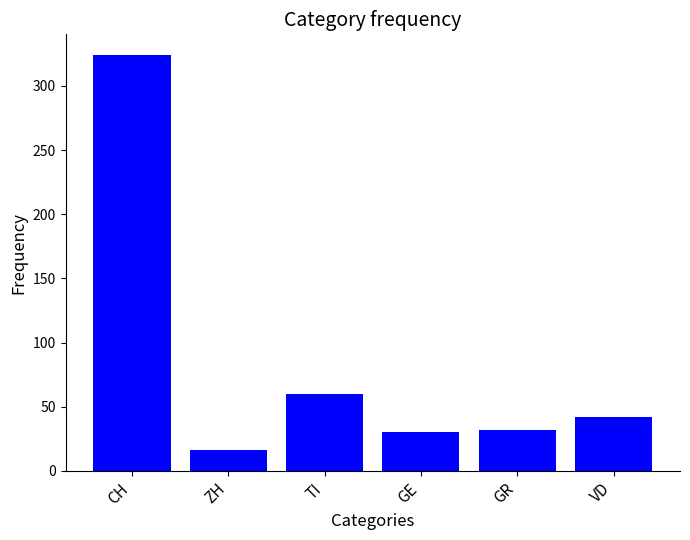

Reading left to right, transcribe all the data shown in this chart.

324	16	60	30	32	42